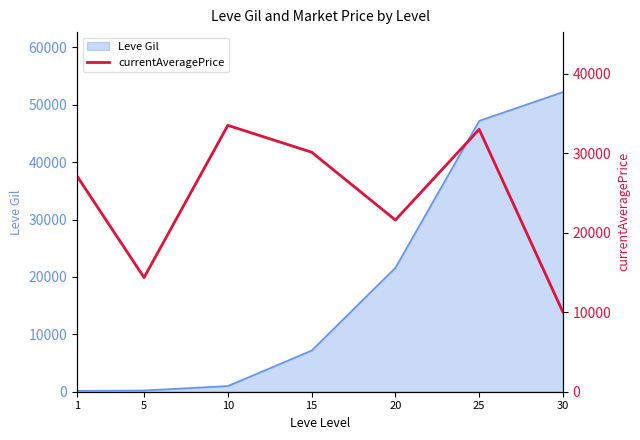

The value of Leve Gil at 25 is 17051. True or false?

False